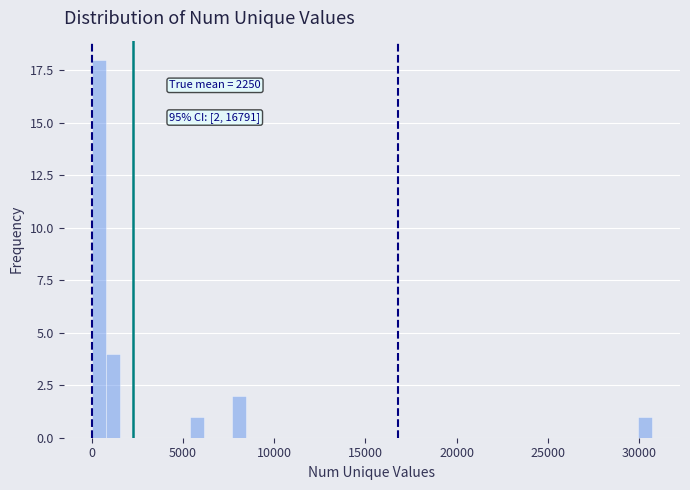

Read against the x-axis, roughly where is the centre of the tallest bar?

500